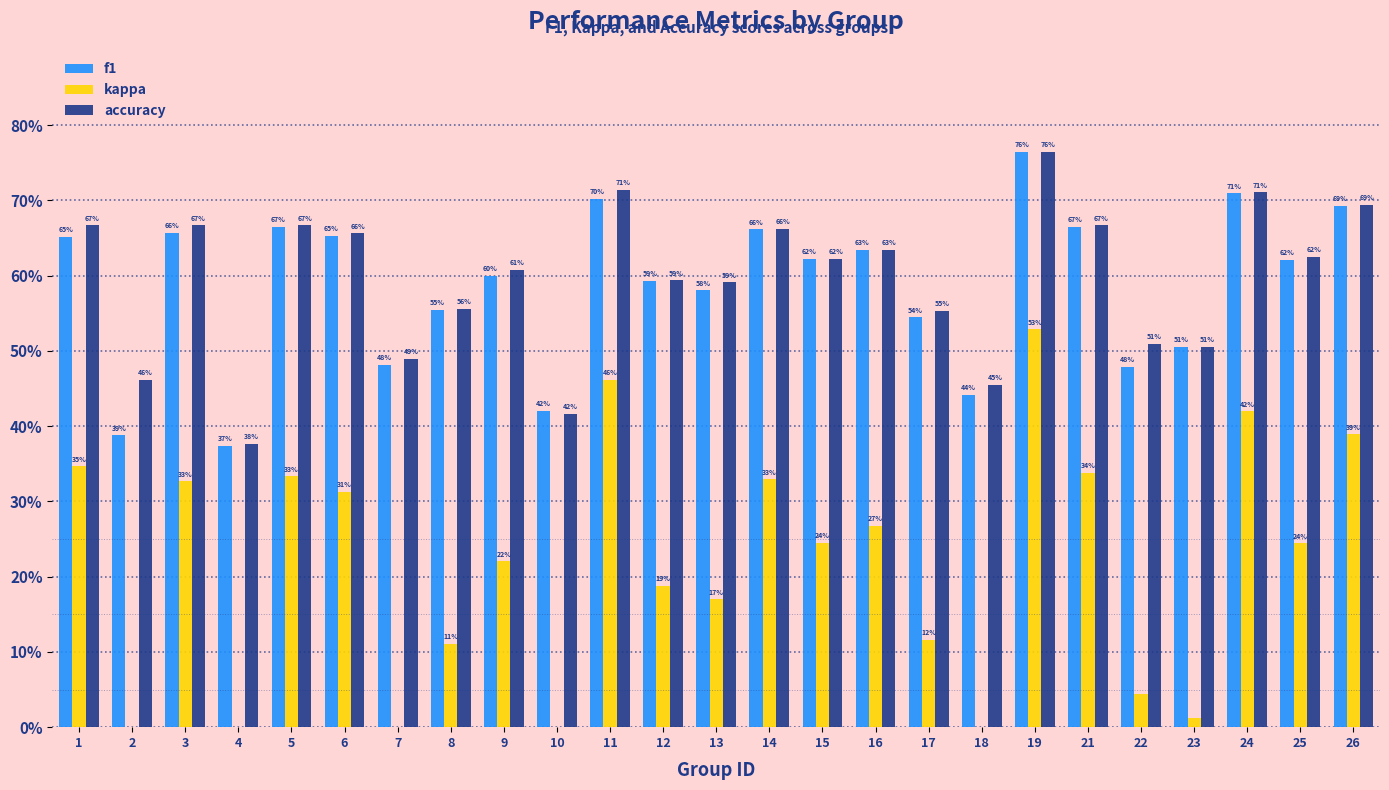

What value does the accuracy series have at 25?

0.6